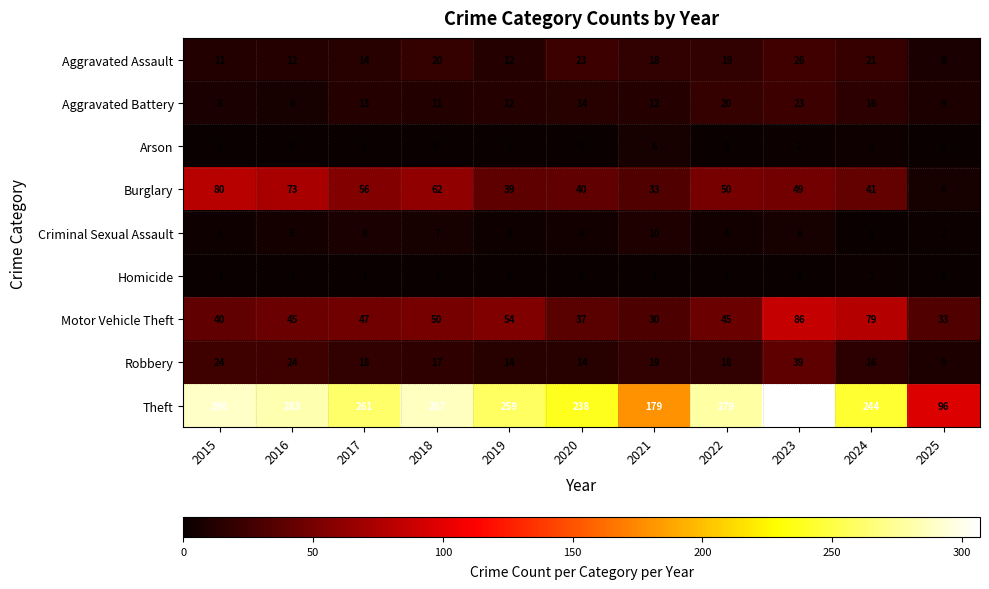

Is it true that Motor Vehicle Theft equals 47 at 2017?

True